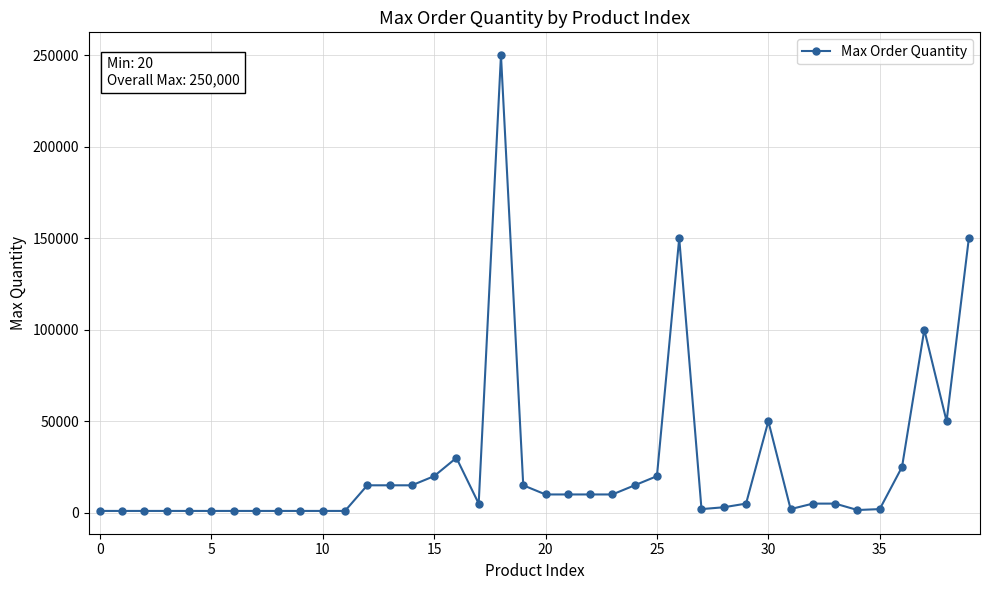

What is the maximum value shown in the chart?

250000